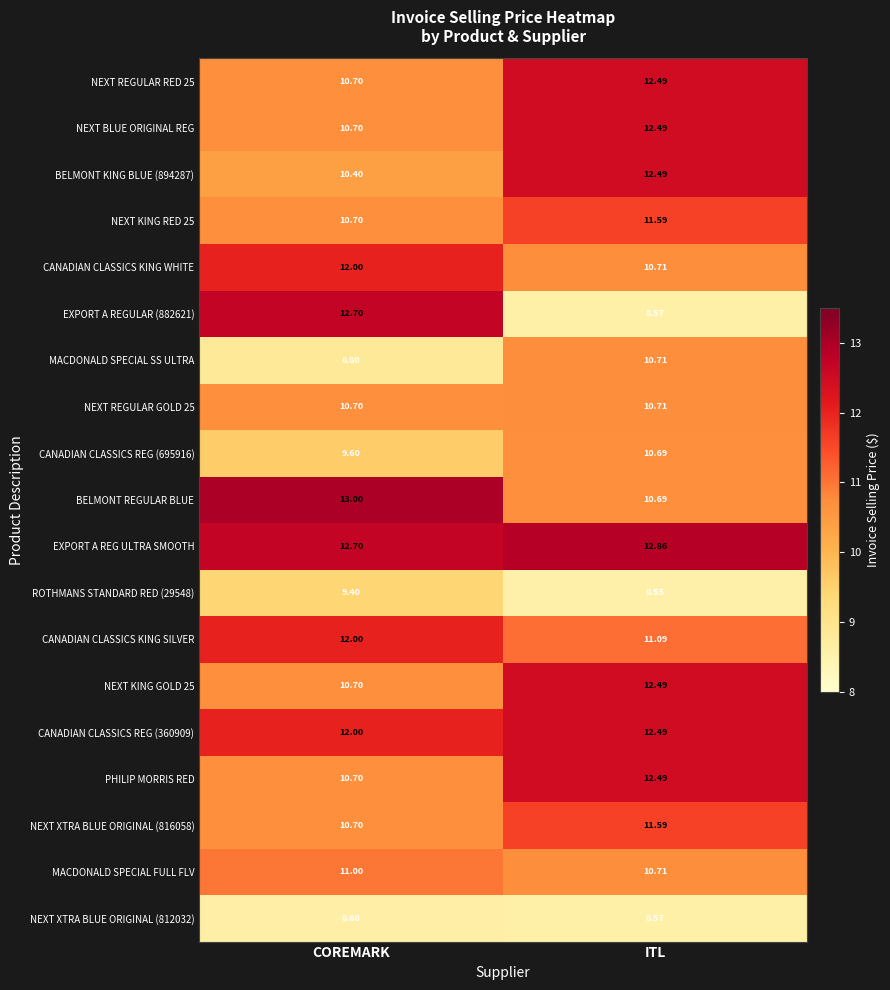

At which label is EXPORT A REG ULTRA SMOOTH closest to 12?

COREMARK